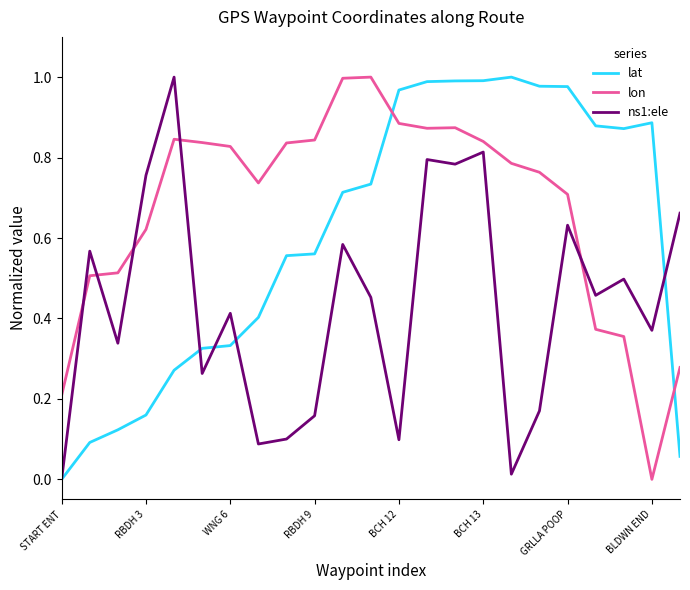

Which series has the largest total across all categories?

lon